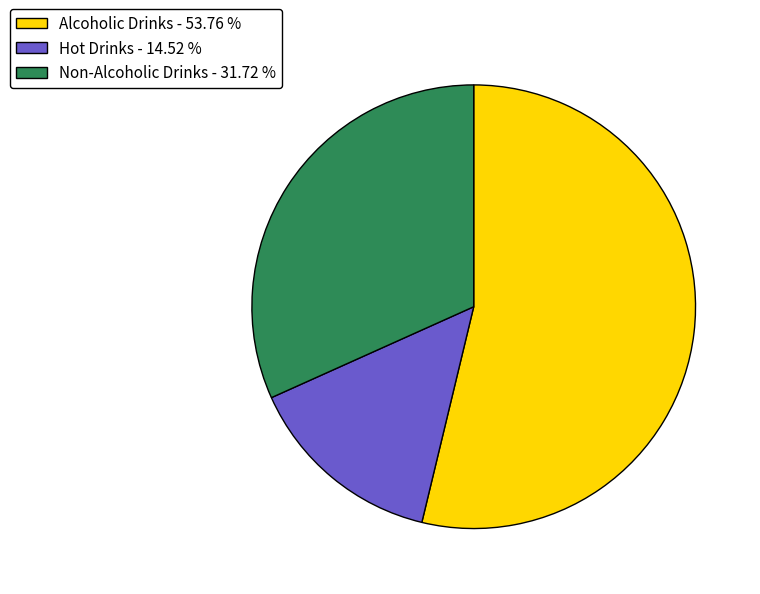

Is the sum of Alcoholic Drinks - 53.76 % and Hot Drinks - 14.52 % greater than half?

Yes